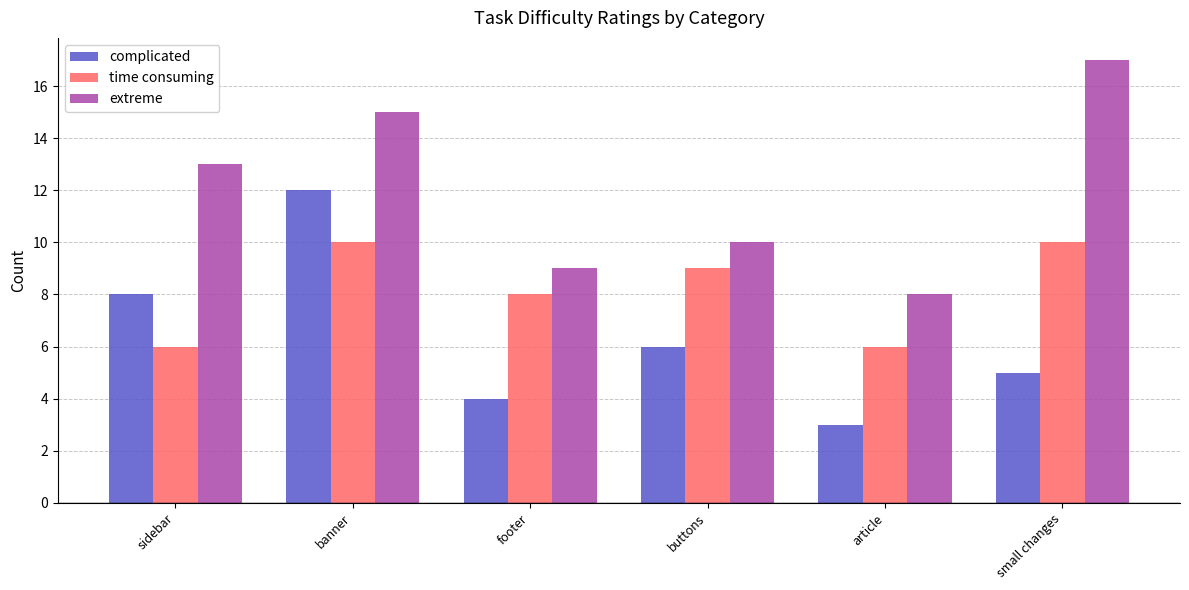

What is the approximate value of extreme at banner?

15